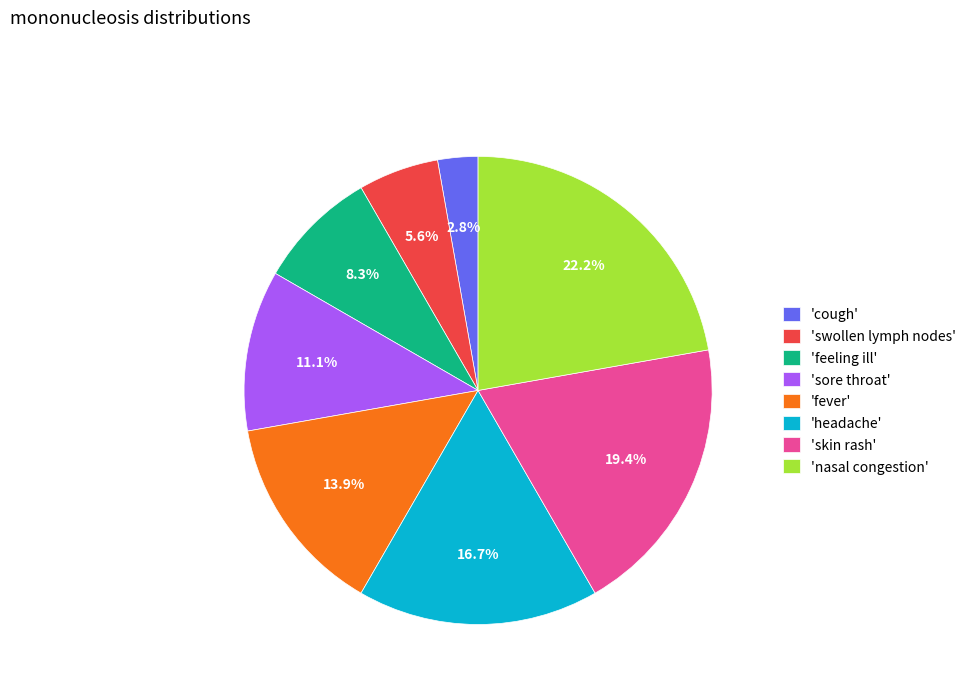

What is the smallest slice in the pie chart?

'cough'